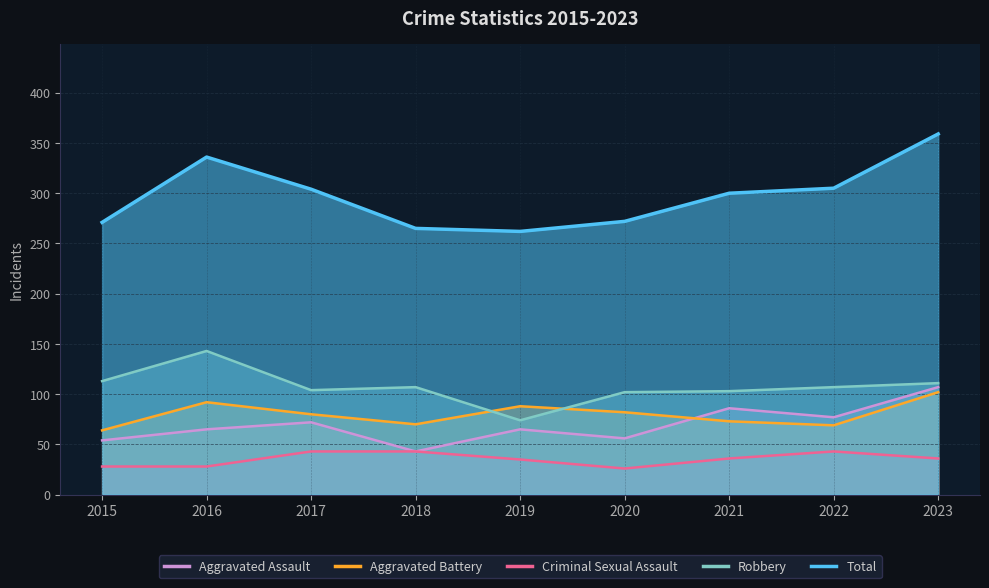

How many intersections are there between Aggravated Battery and Robbery?

2